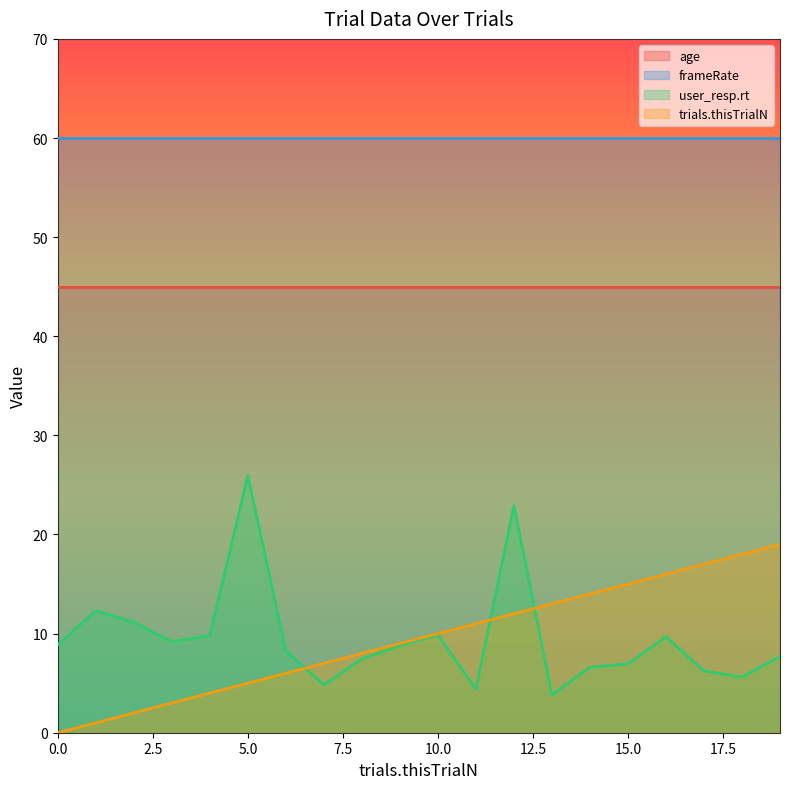

What value does the trials.thisTrialN series have at 13?

13.0